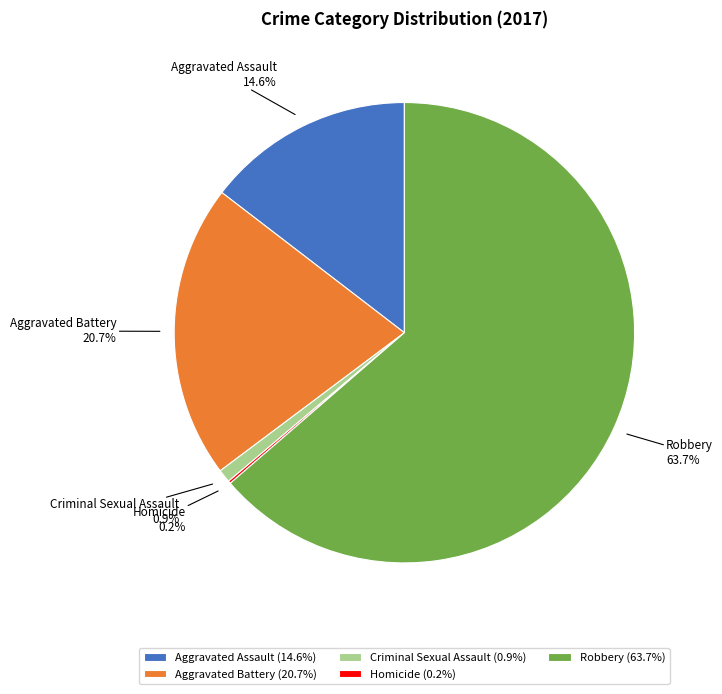

Is it true that Robbery is 49% of the pie?

False